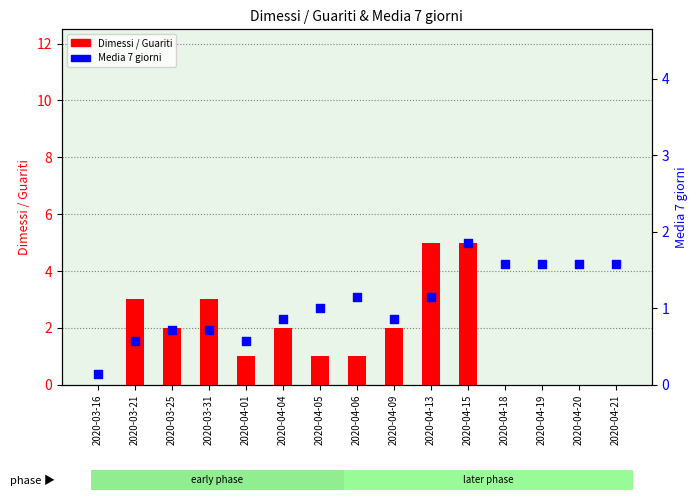

At how many categories does at least one series exceed 0?

15